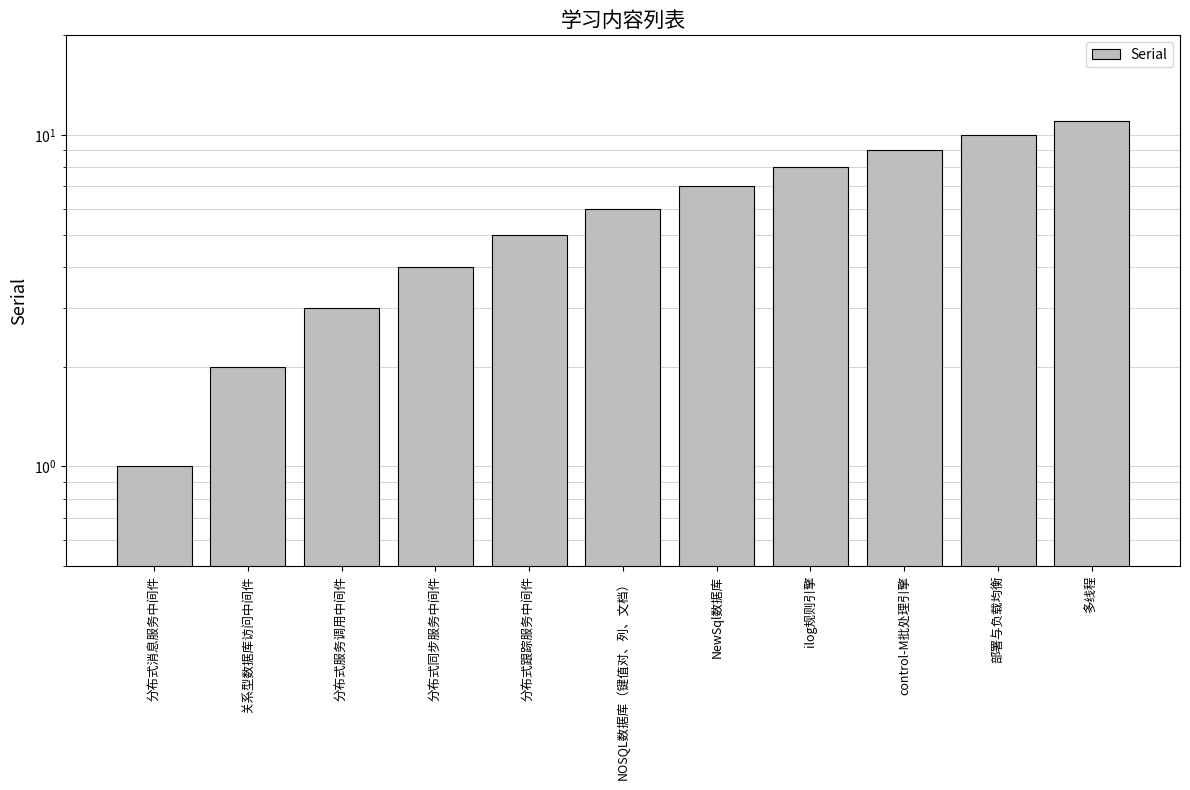

Approximately how many times larger is the value at ilog规则引擎 compared to NewSql数据库?

1.1